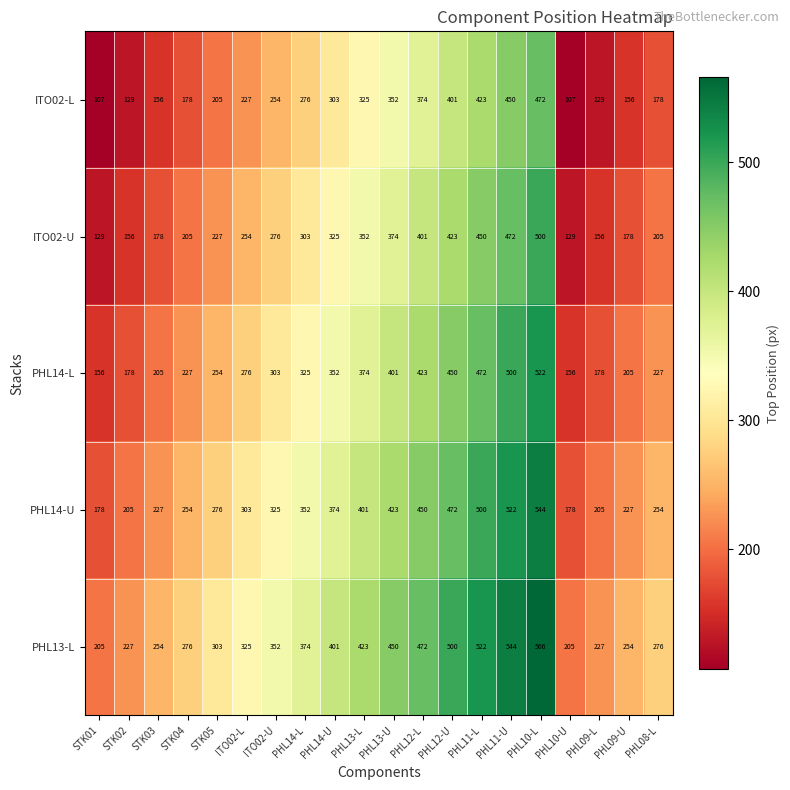

What is the difference between the highest and lowest values at PHL10-L?

94